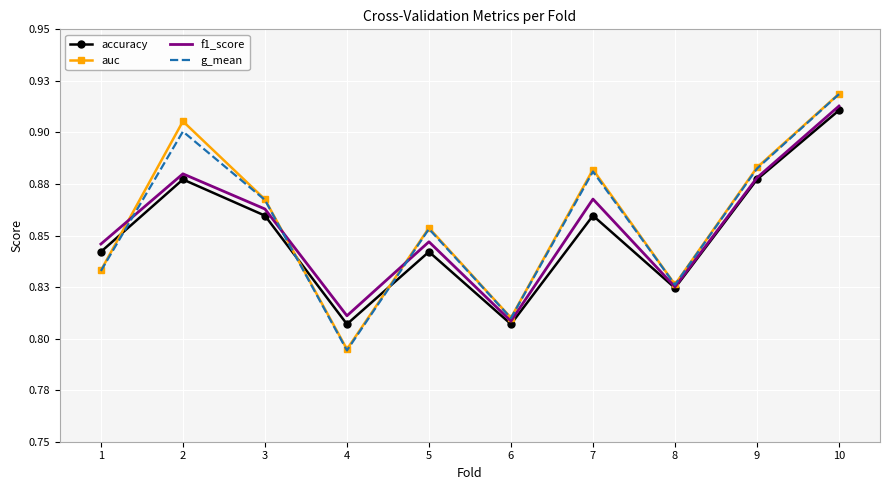

What is the difference between the second highest and minimum values in the auc series?

0.1